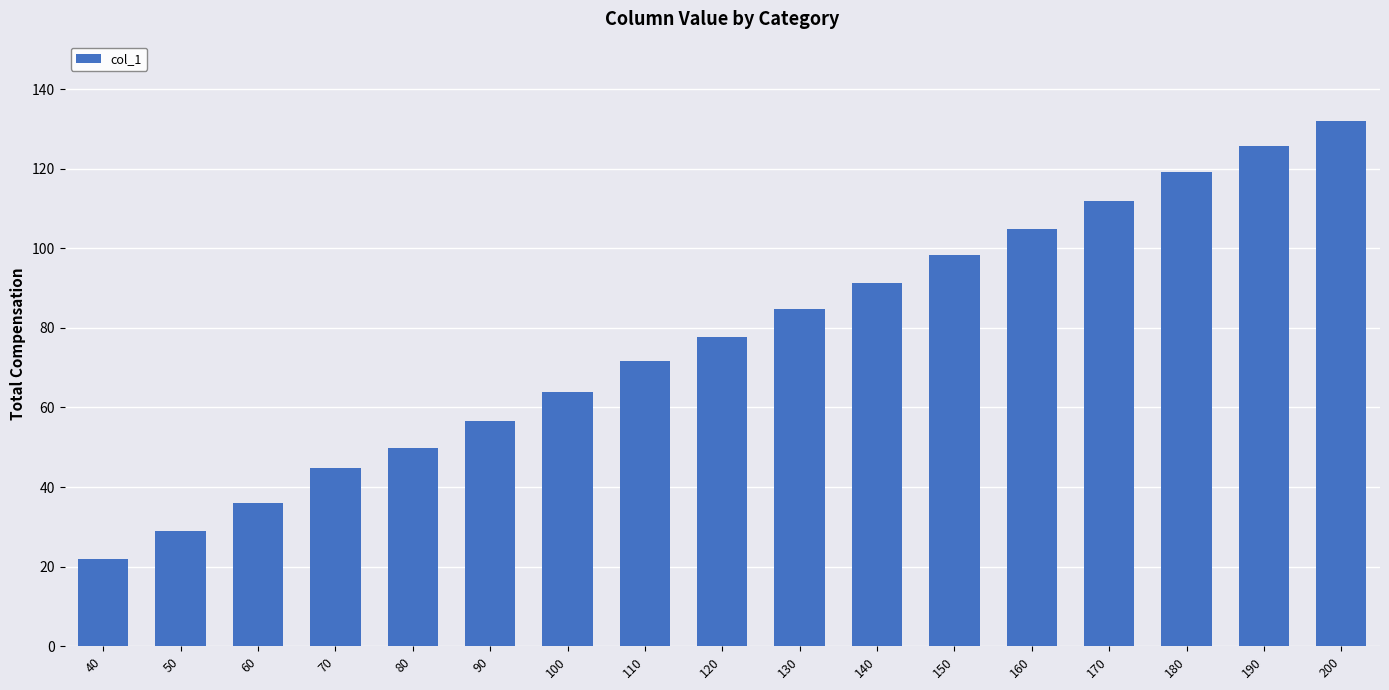

Which category has the lowest value across all series?

40